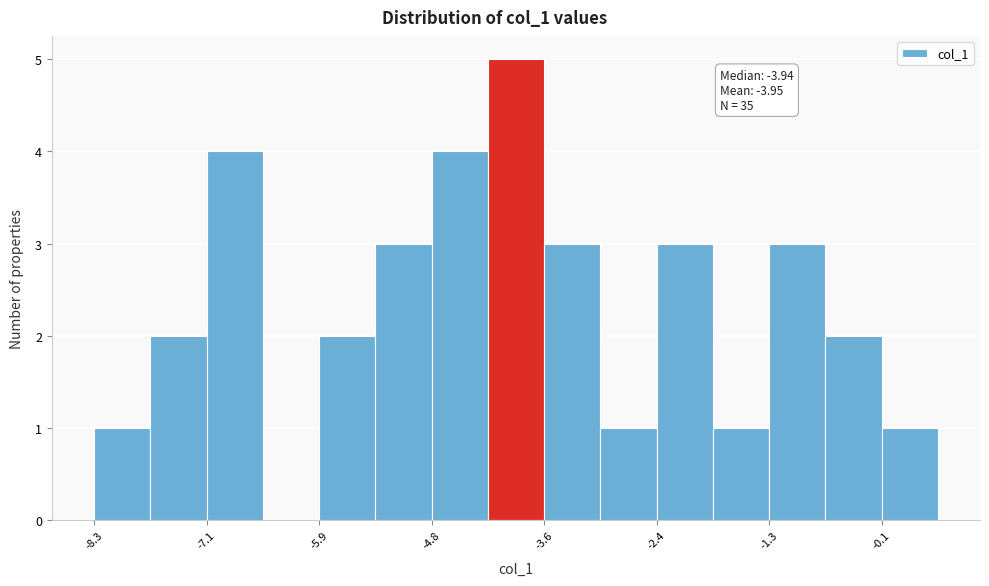

Around what value on the x-axis is the tallest bar? Give the approximate position of its centre, as read against the axis.

-3.8